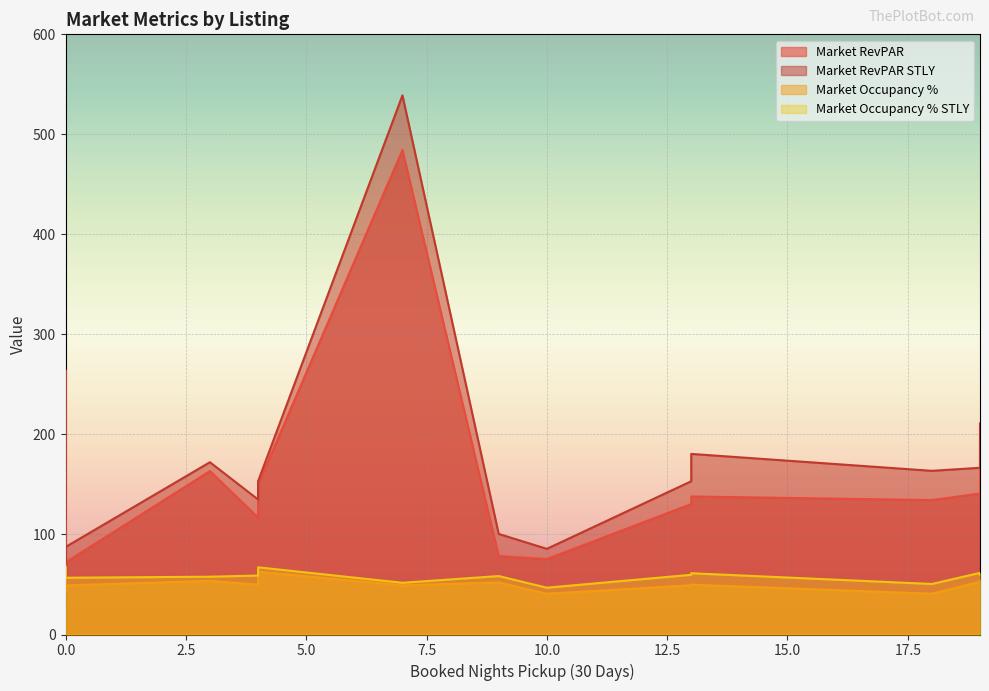

At how many categories does at least one series exceed 530?

1